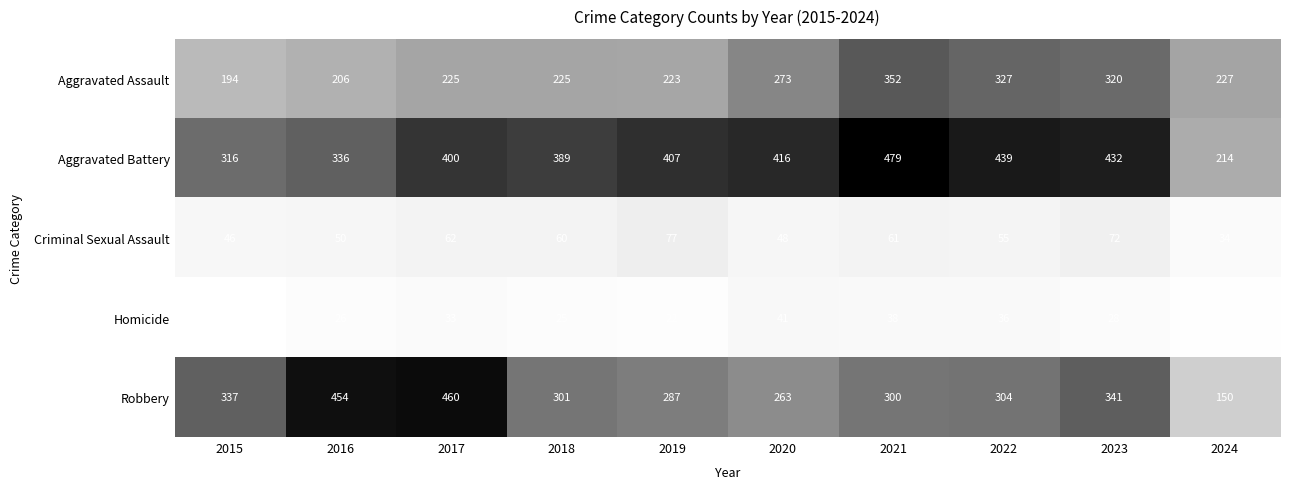

At which label does Criminal Sexual Assault reach its peak?

2019